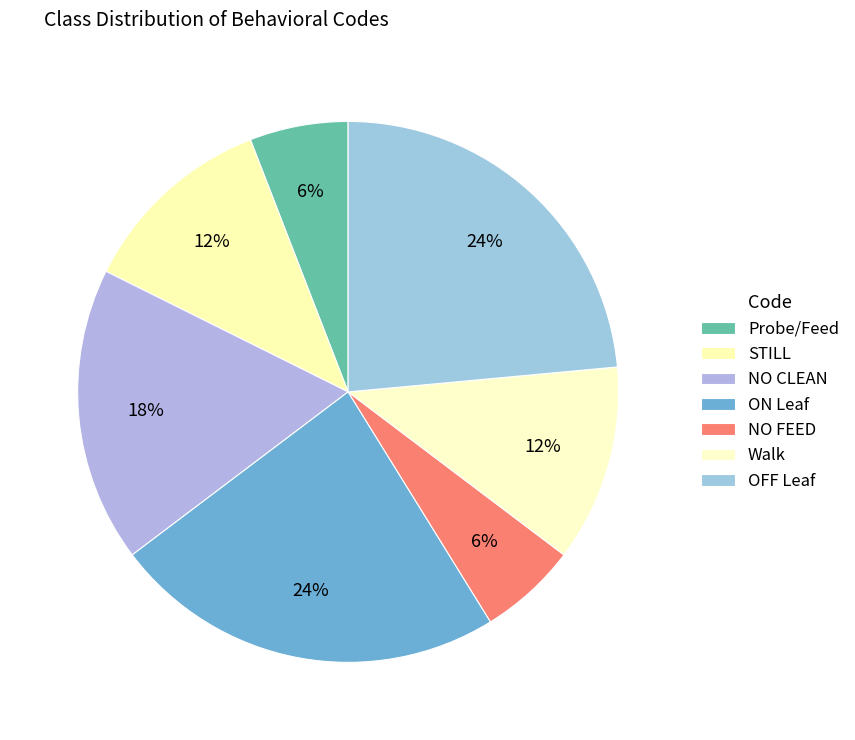

True or false: Walk accounts for 12% of the total.

True